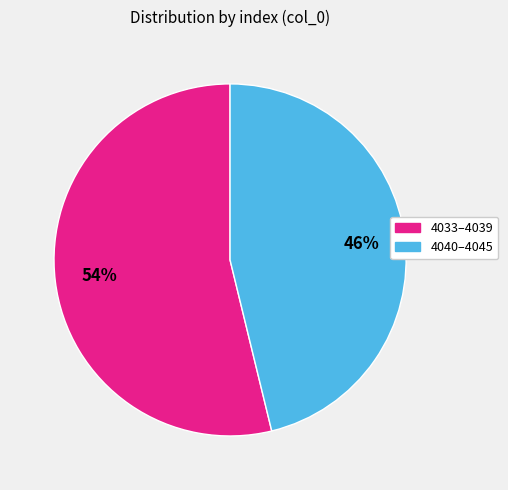

Does any single category account for the majority?

Yes